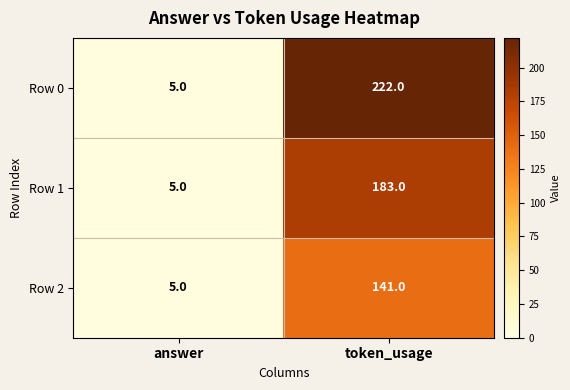

At which category does the chart reach its minimum across all series?

answer